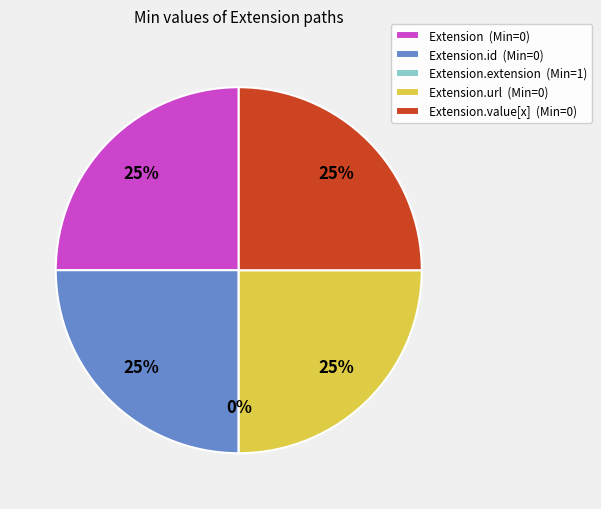

To the nearest percent, what is the average slice percentage?

20%